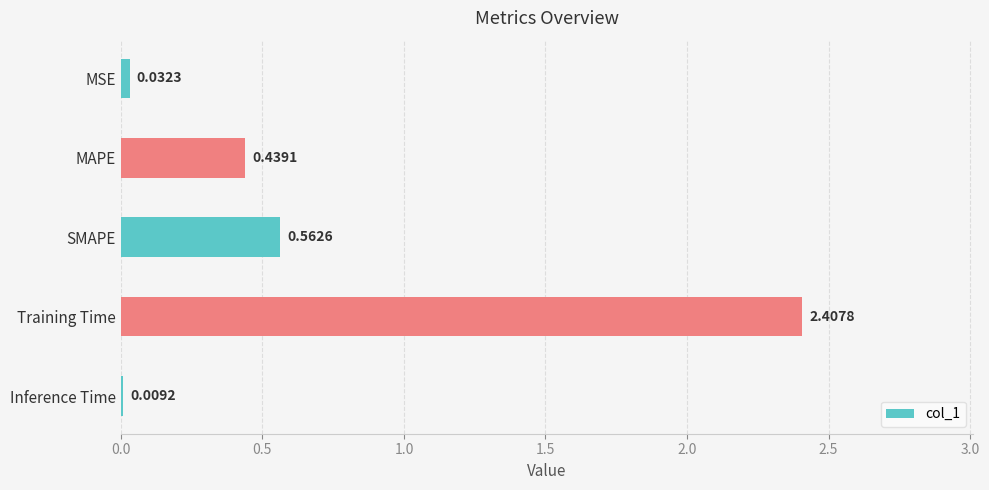

Where is the data nearest to the value 1?

SMAPE